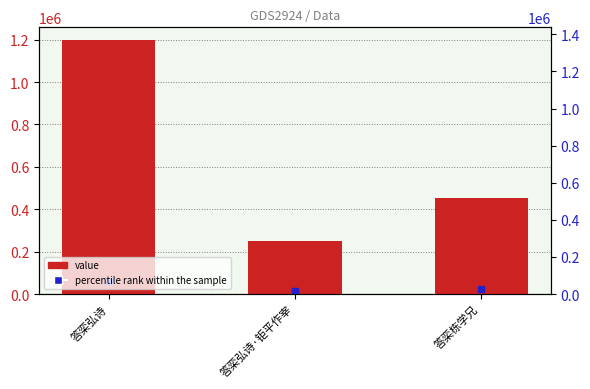

At which label does the data first exceed 454903?

答栾弘诗